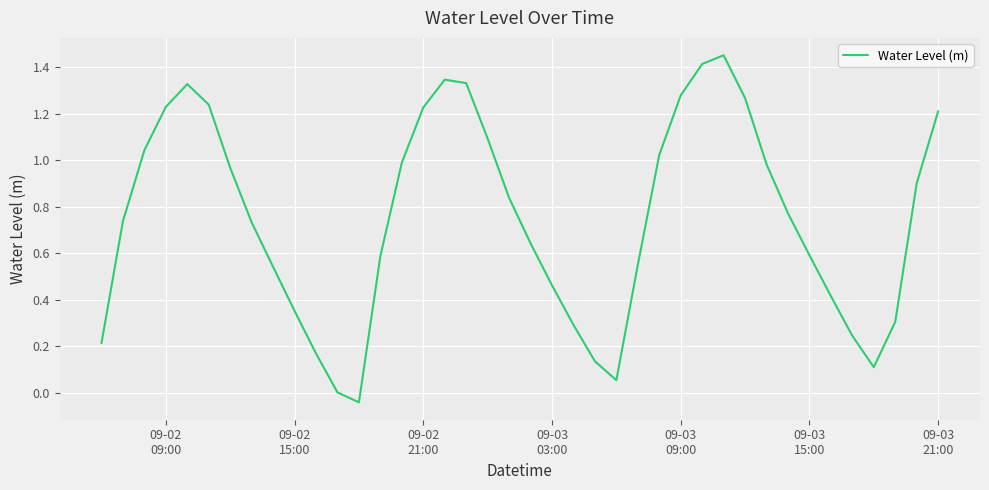

True or false: the data has more than 0 interior local peaks.

True